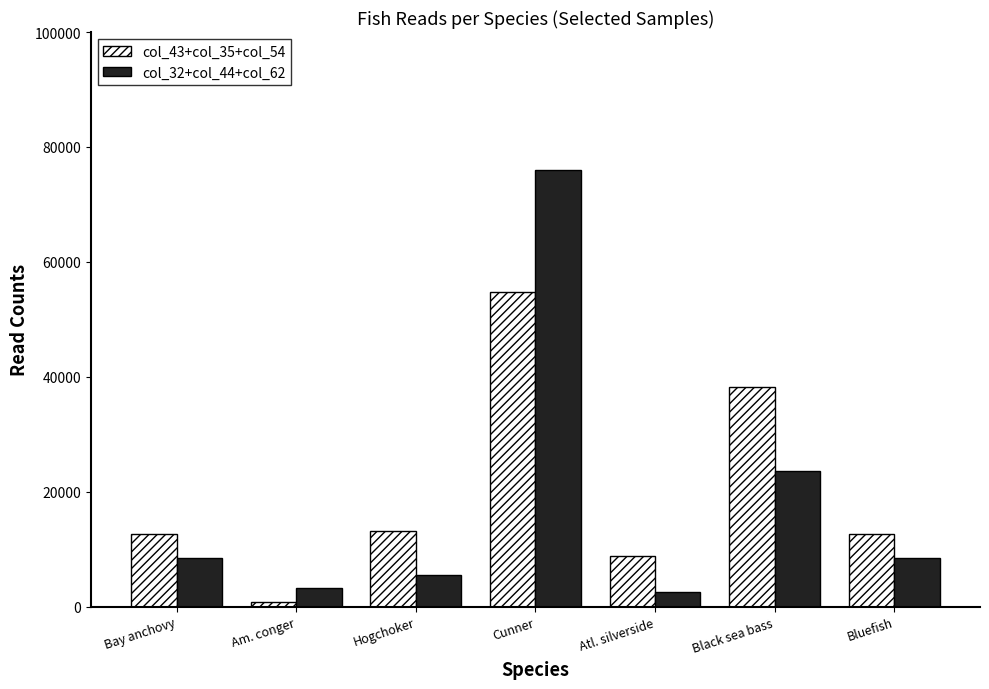

What is the lowest value of the col_43+col_35+col_54 series?

833